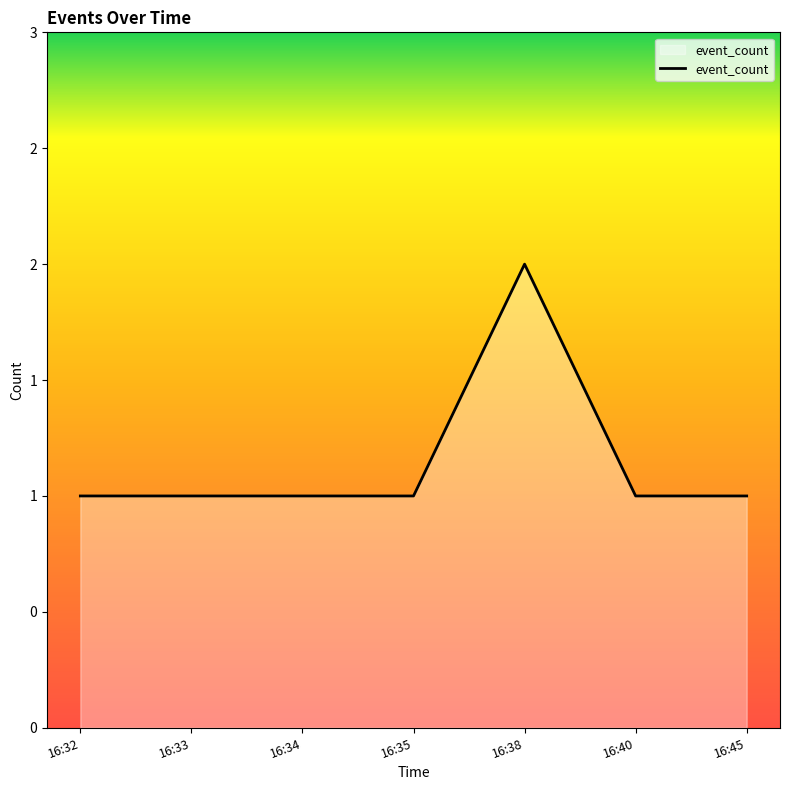

Is this an area chart (filled region under the line)?

Yes